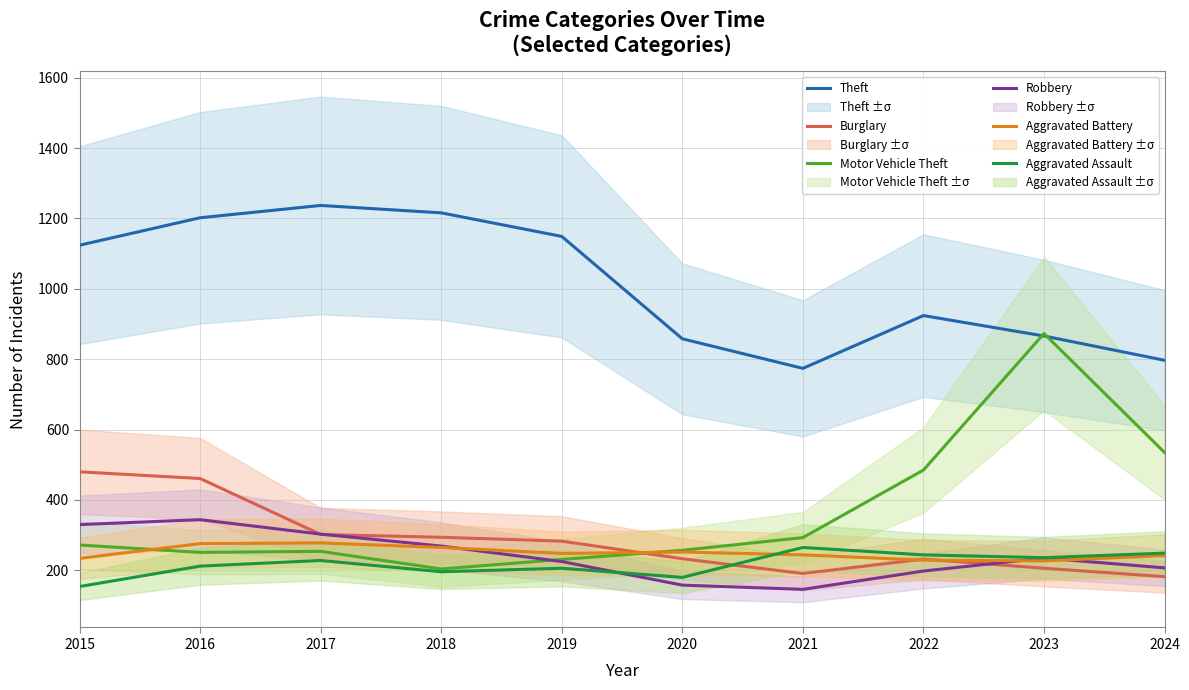

Is the value of Motor Vehicle Theft at 2022 greater than the value of Robbery at 2023?

Yes